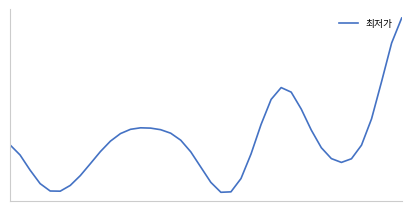

How many interior local valleys (lower than both neighbors) does the data have?

3